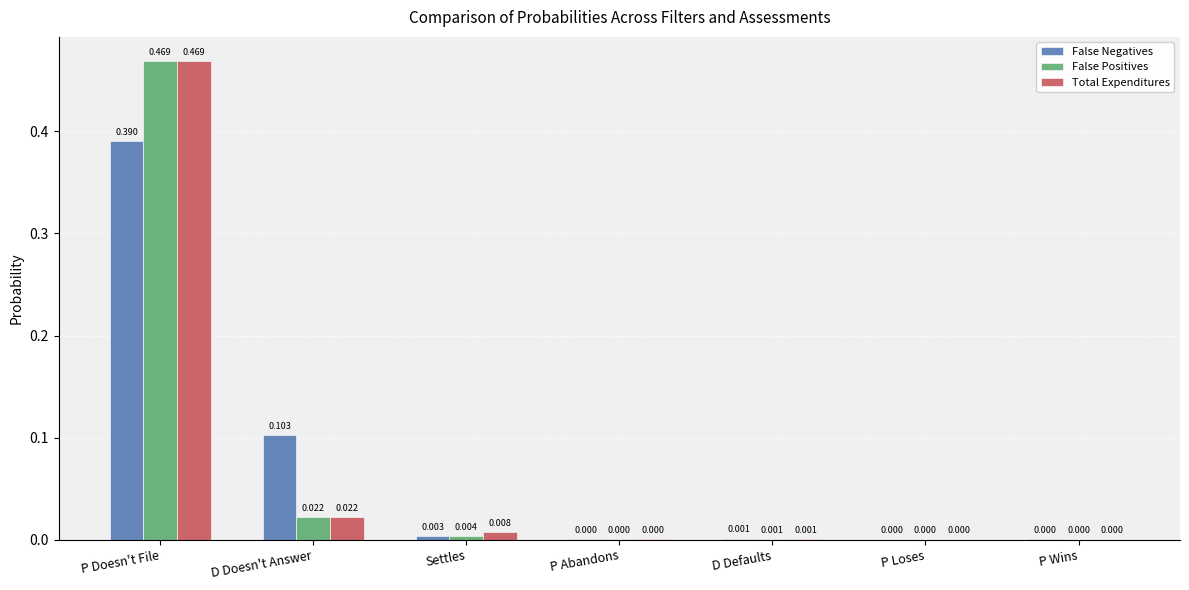

Which series changed the most between Settles and P Abandons?

Total Expenditures